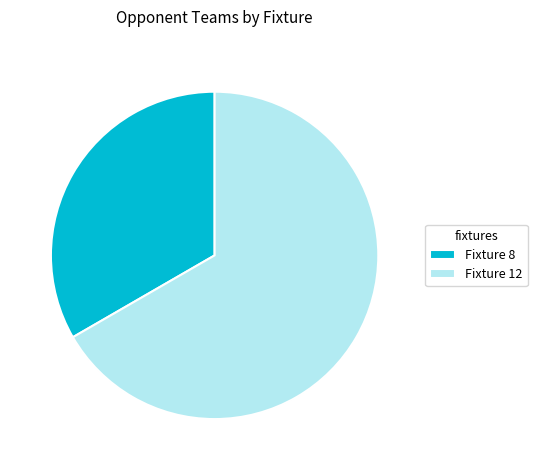

What is the ratio of the value at Fixture 8 to the value at Fixture 12?

0.5